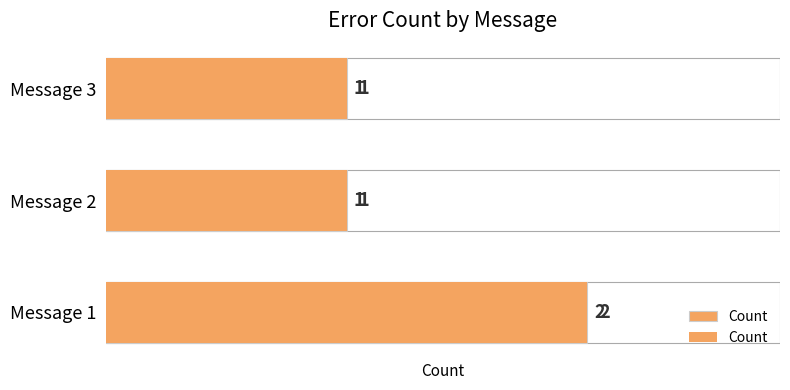

Reading left to right, list all the values displayed in this chart.

2	1	1